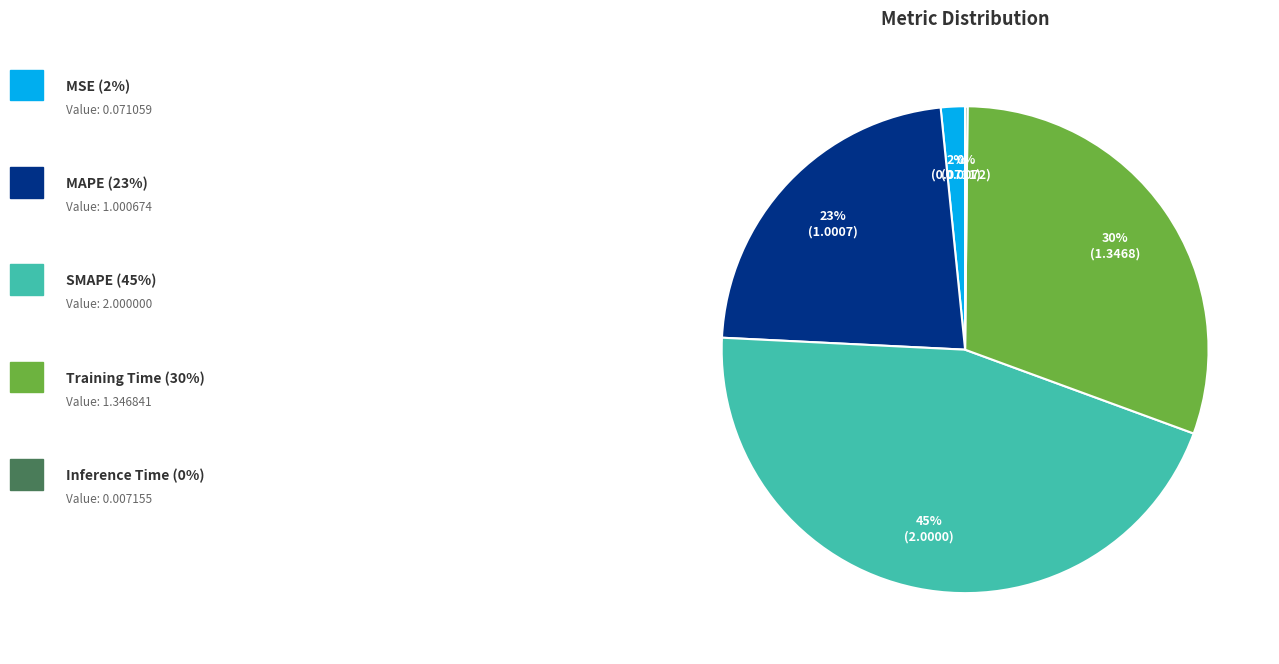

Does any single category account for the majority?

No